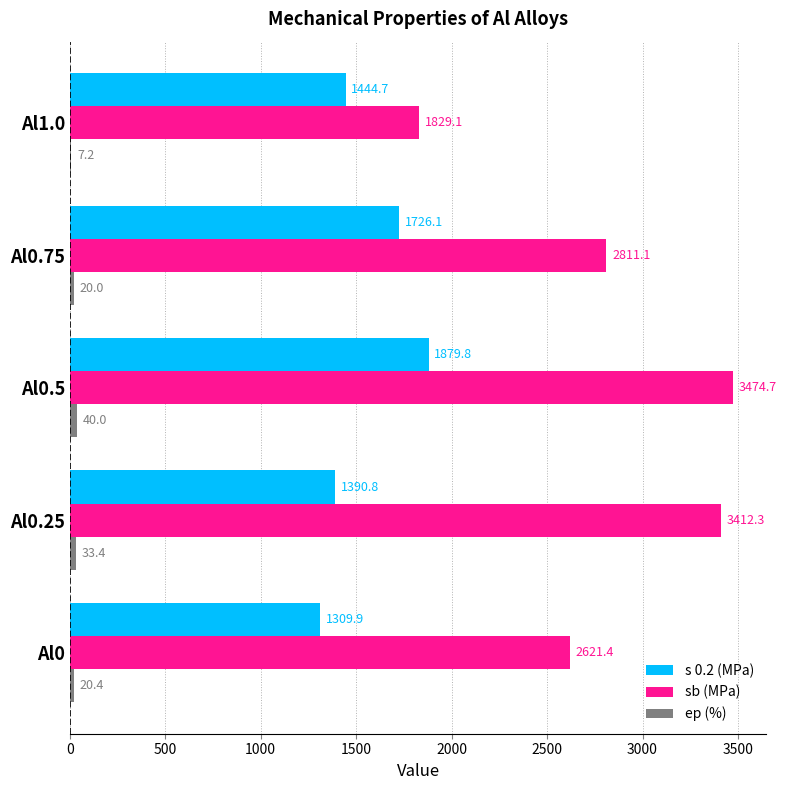

What is the sum of all ep (%) values?

121.0